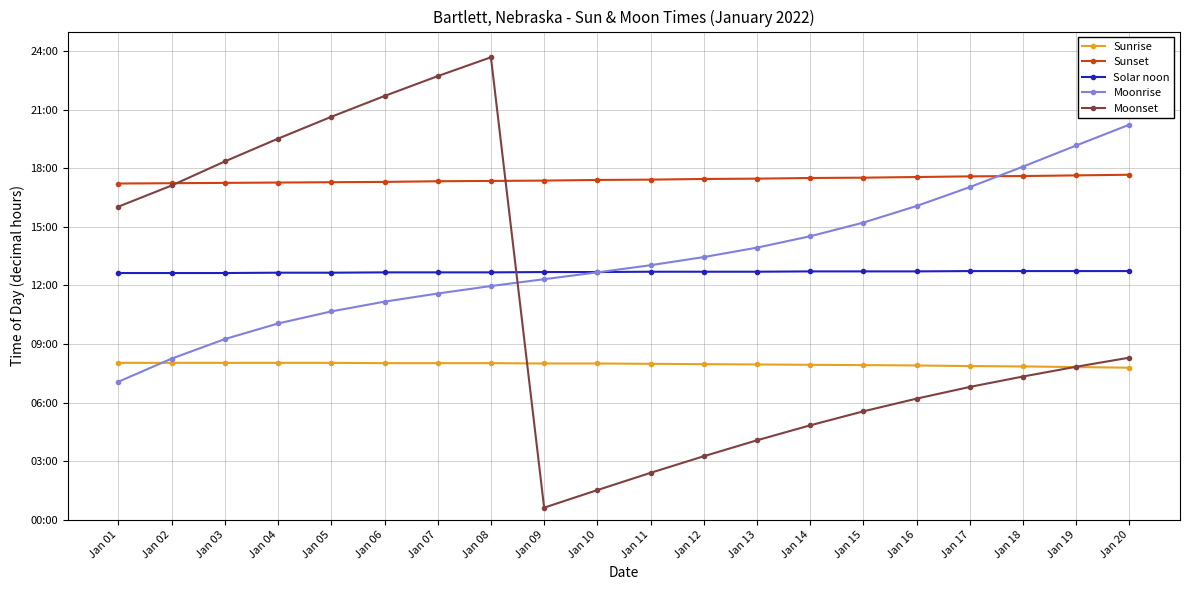

How many times do Moonset and Sunset cross each other?

2